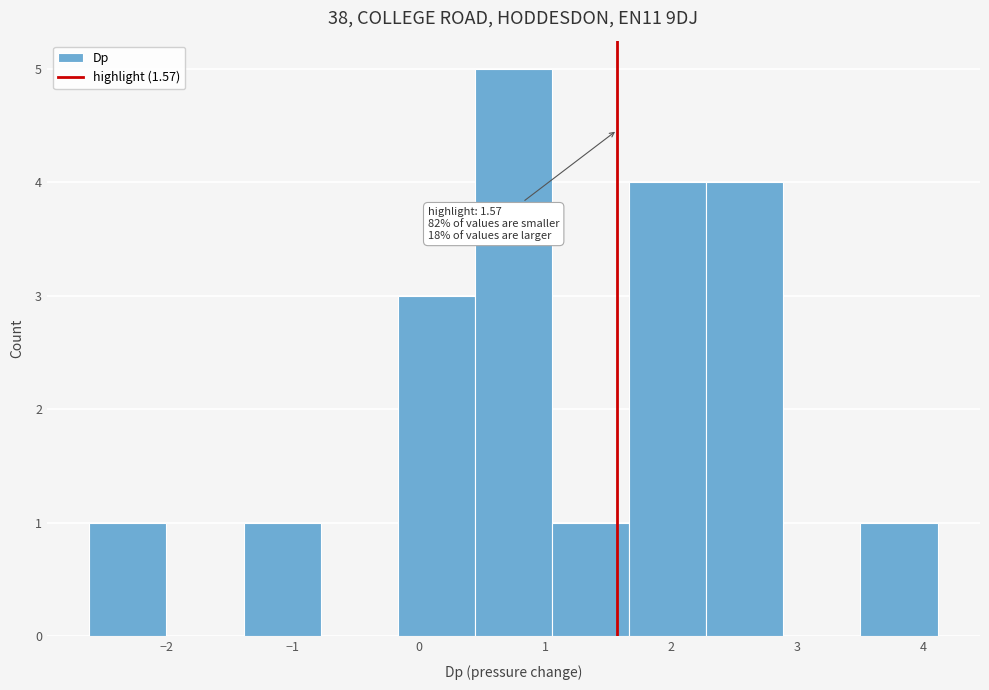

Over which range of the x-axis is the bar tallest?

0.4 to 1.1